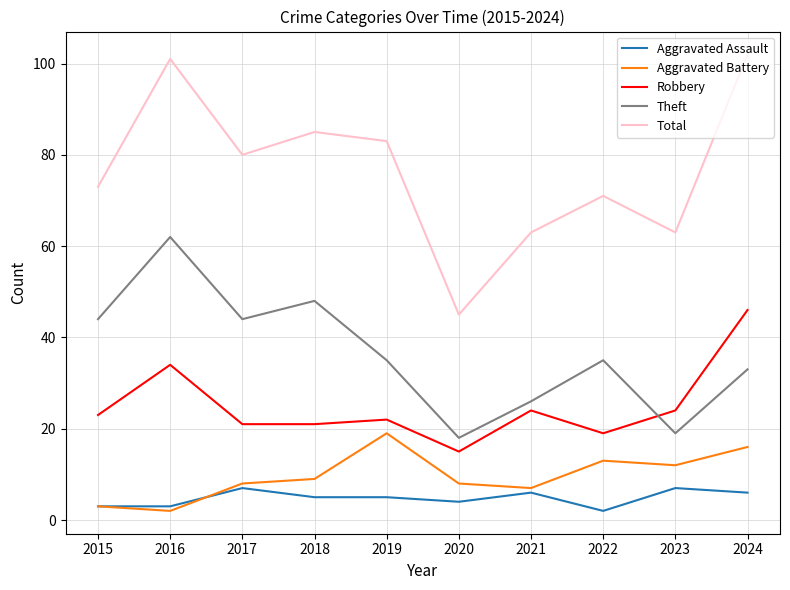

What is the difference between the highest and lowest values at 2015?

70